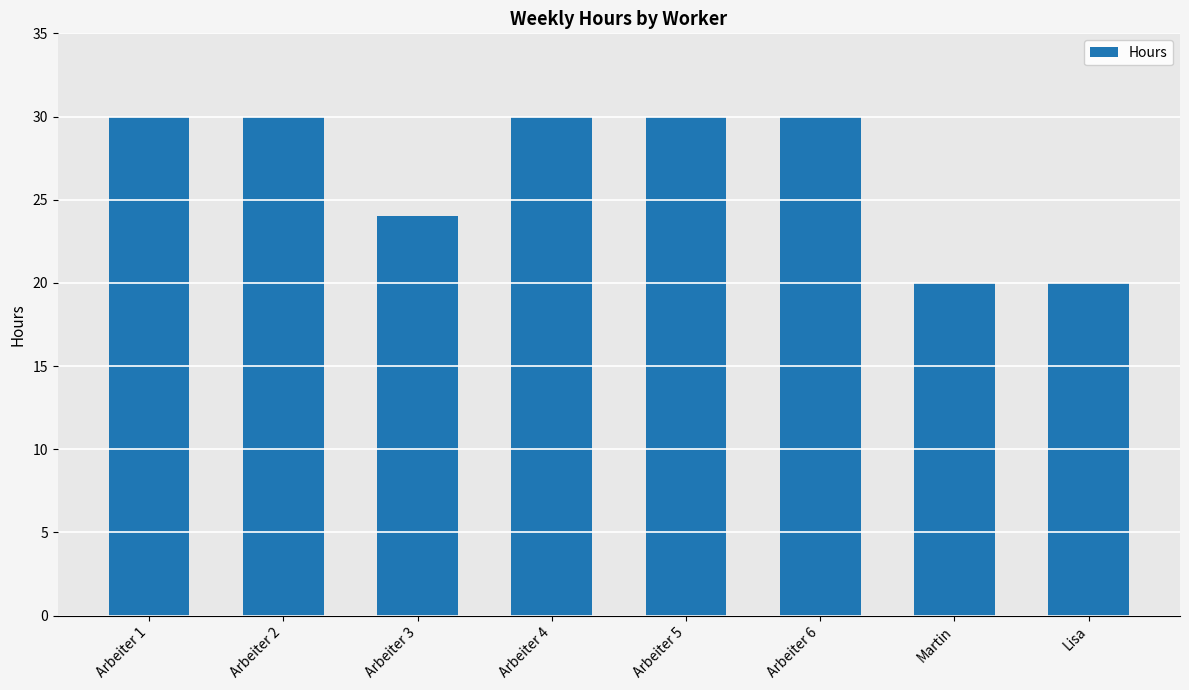

Reading left to right, extract all data points from this chart.

Arbeiter 1=30	Arbeiter 2=30	Arbeiter 3=24	Arbeiter 4=30	Arbeiter 5=30	Arbeiter 6=30	Martin=20	Lisa=20